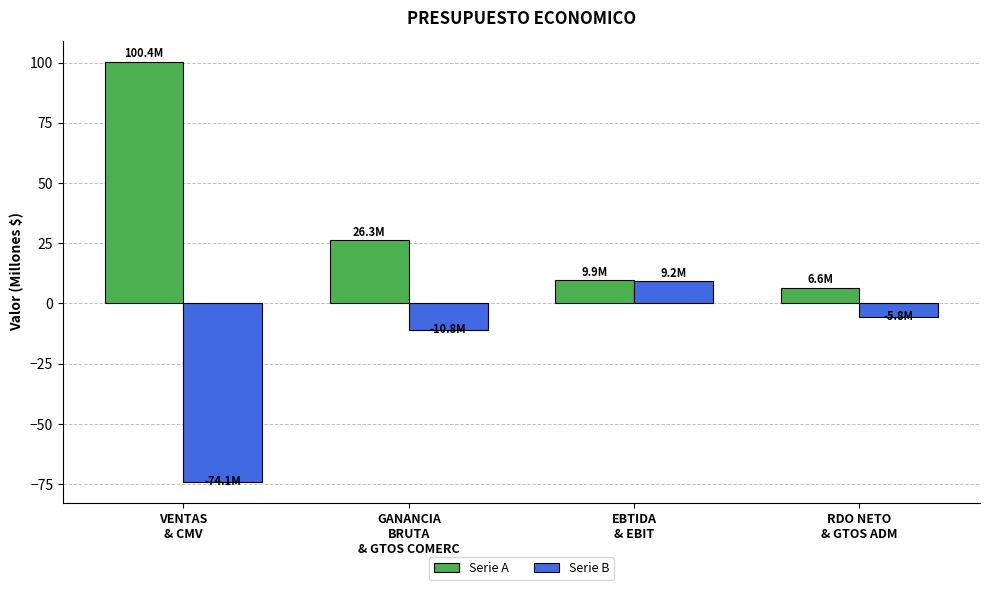

What is the difference between the highest and lowest values at EBTIDA
& EBIT?

0.7